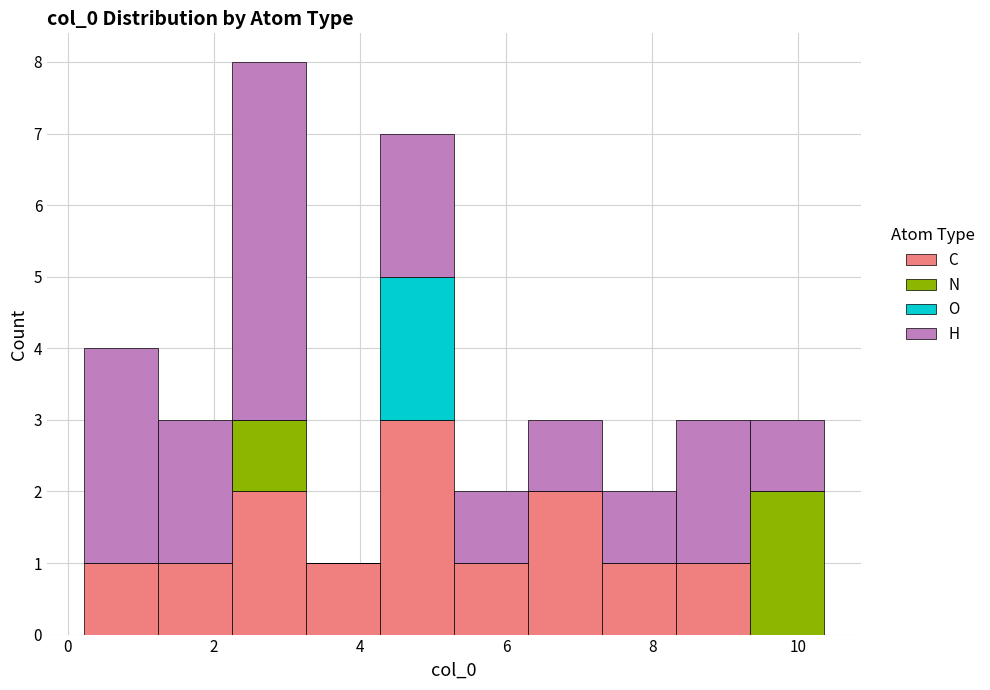

Reading left to right, transcribe this chart: for each stacked bar, give the range it covers on the x-axis and its total height. Neither the bar edges nor the heights are printed on the chart, so give them approximately, as read against the axes.

0.2 to 1.2: 4
1.2 to 2.2: 3
2.2 to 3.2: 8
3.2 to 4.2: 1
4.2 to 5.2: 7
5.2 to 6.2: 2
6.2 to 7.4: 3
7.4 to 8.4: 2
8.4 to 9.4: 3
9.4 to 10.4: 3